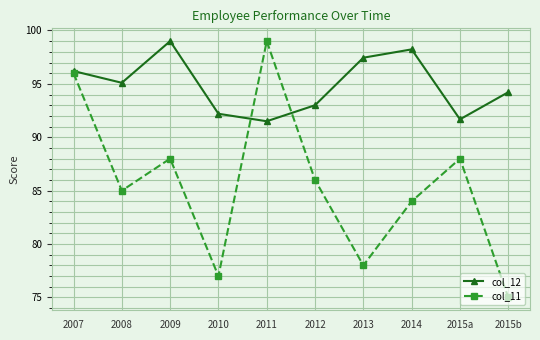

What is the approximate value of col_12 at 2010?

92.2